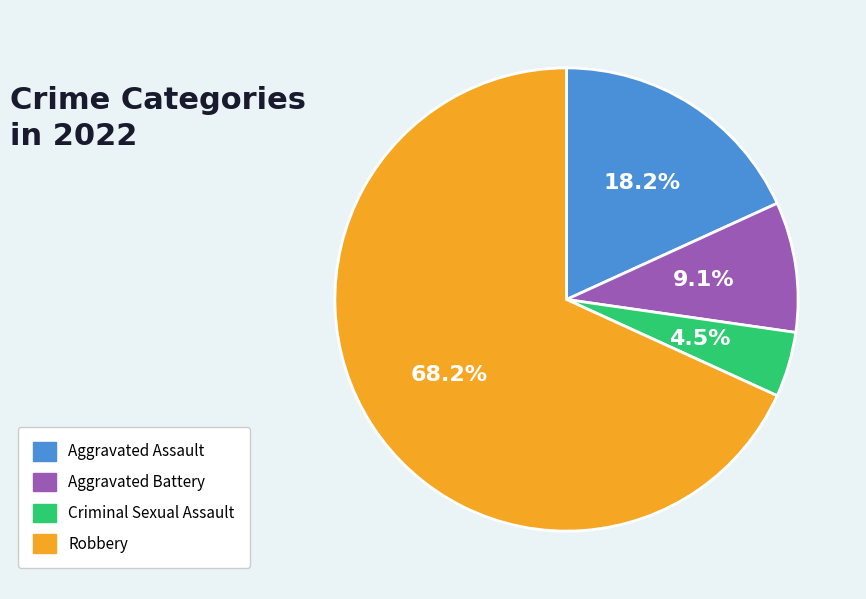

How many segments does this pie chart have?

4